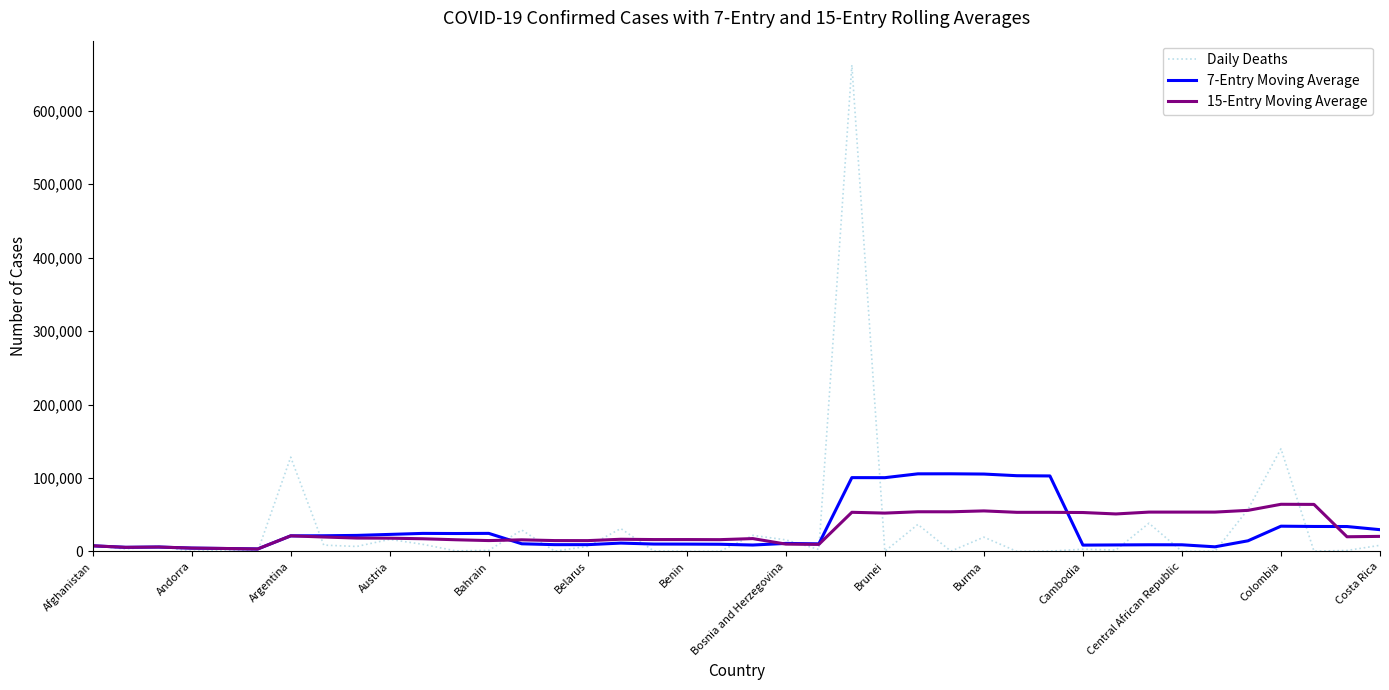

What is the greatest value displayed?

662207.0